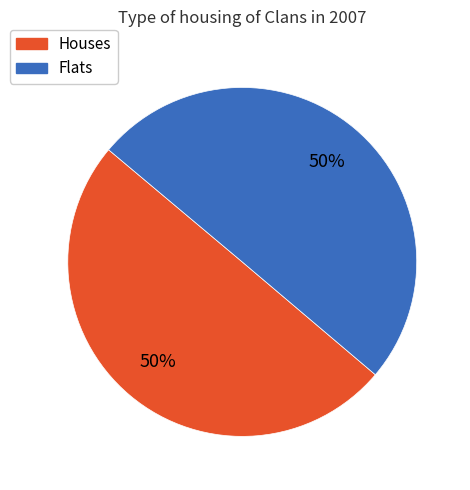

To the nearest percent, what is the average slice percentage?

50%